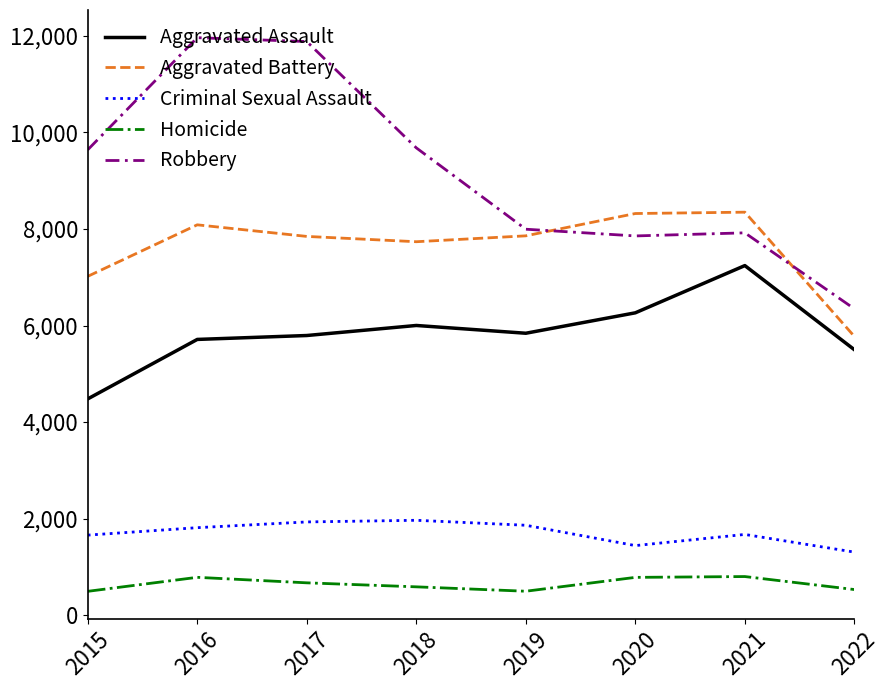

Read the Aggravated Battery value at 2018.

7735